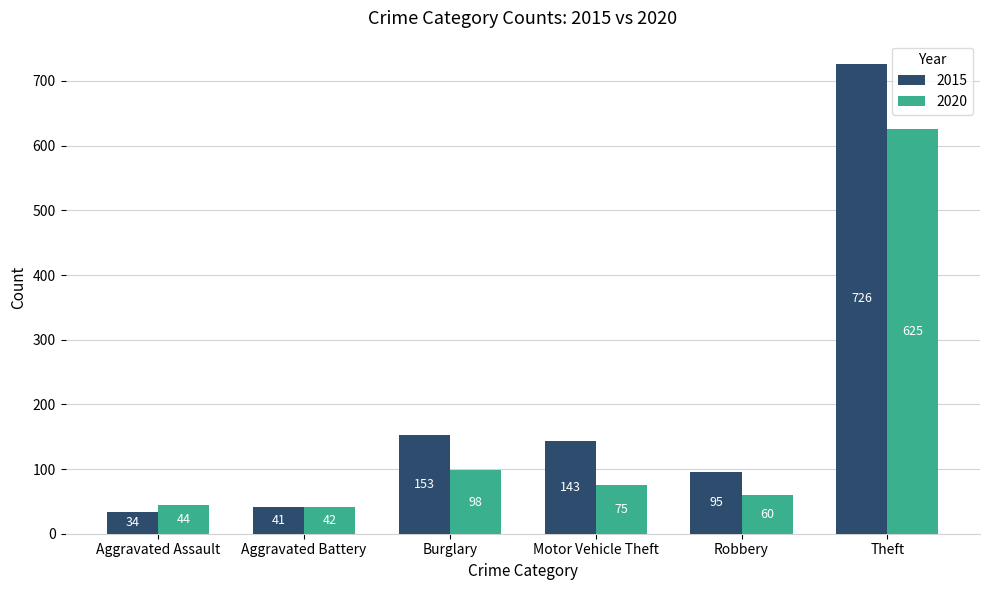

What position from the right is Burglary?

4